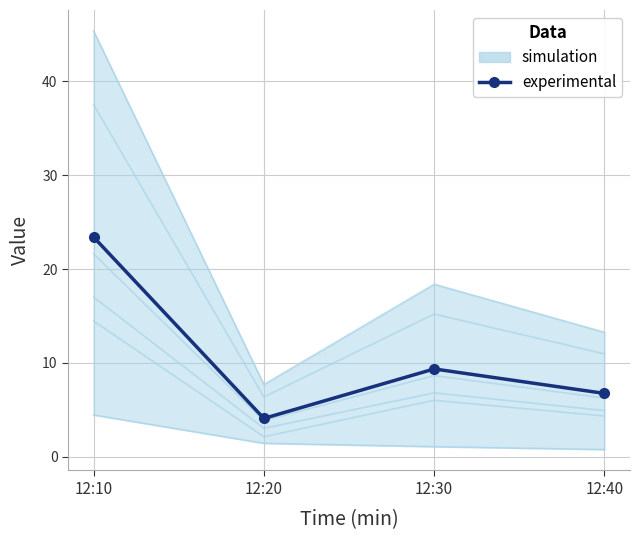

Rank the categories by value from highest to lowest.

12:10, 12:30, 12:40, 12:20